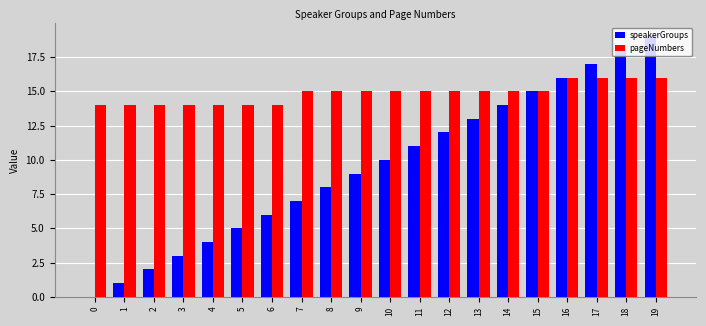

What is the sum of all speakerGroups values?

190